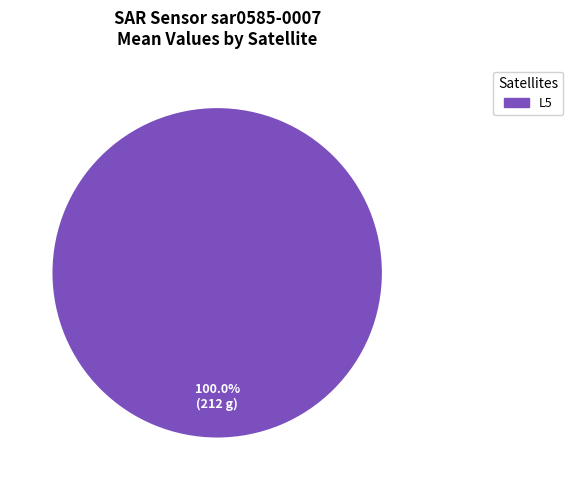

Which category accounts for the majority?

L5